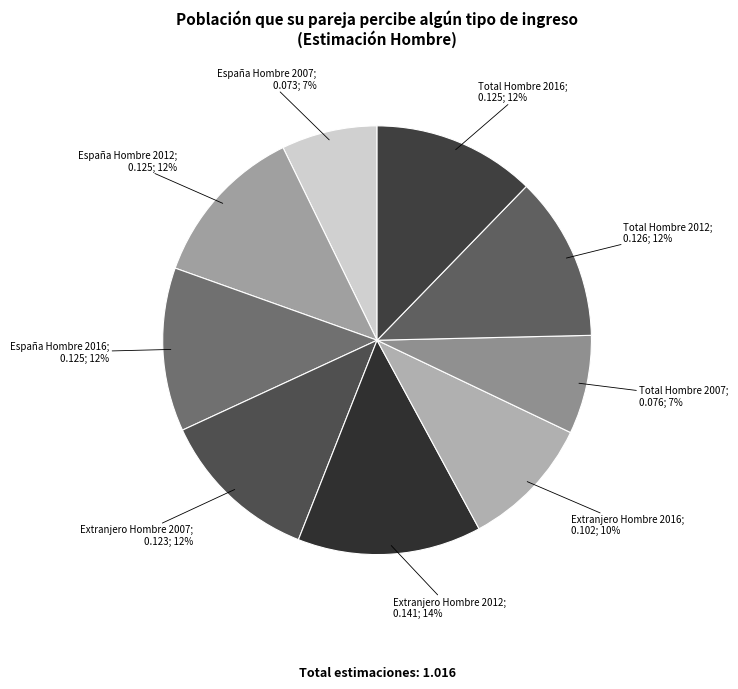

To the nearest percent, what is the difference between the largest and smallest slice percentages?

7%